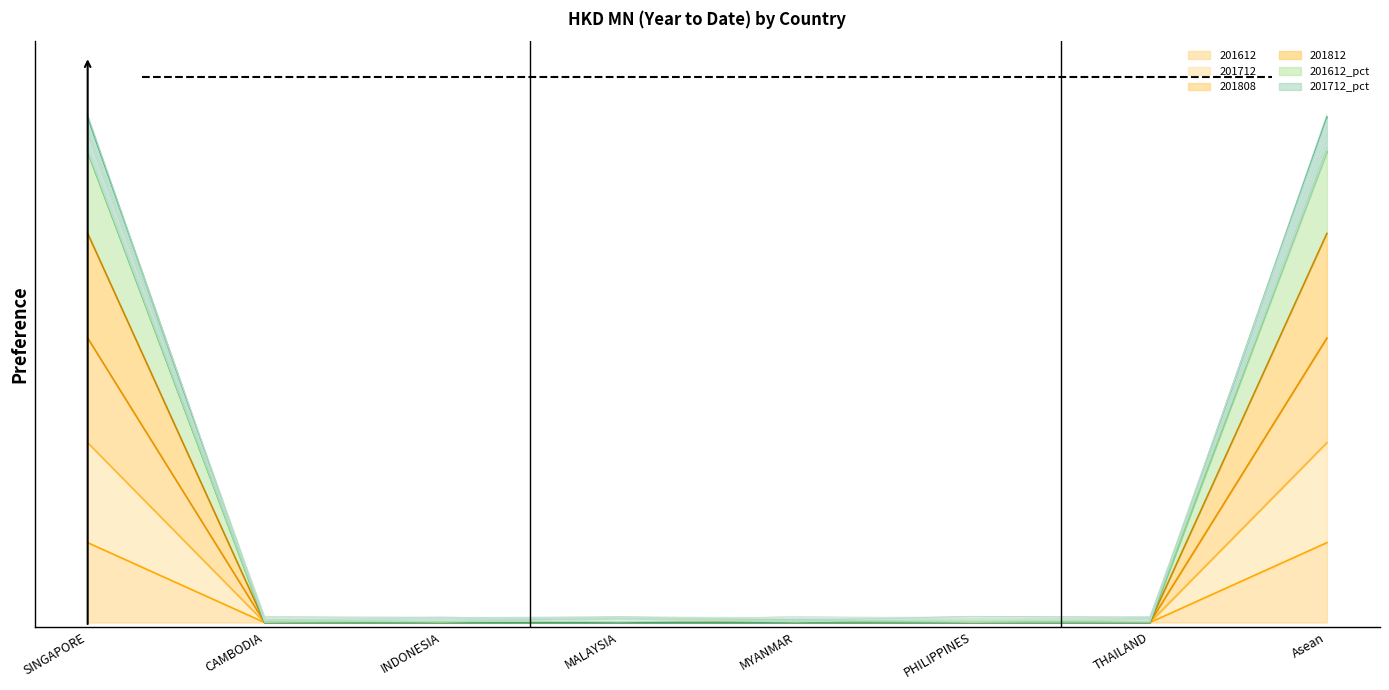

What are all the series names shown in the legend?

201612, 201712, 201808, 201812, 201612_pct, 201712_pct